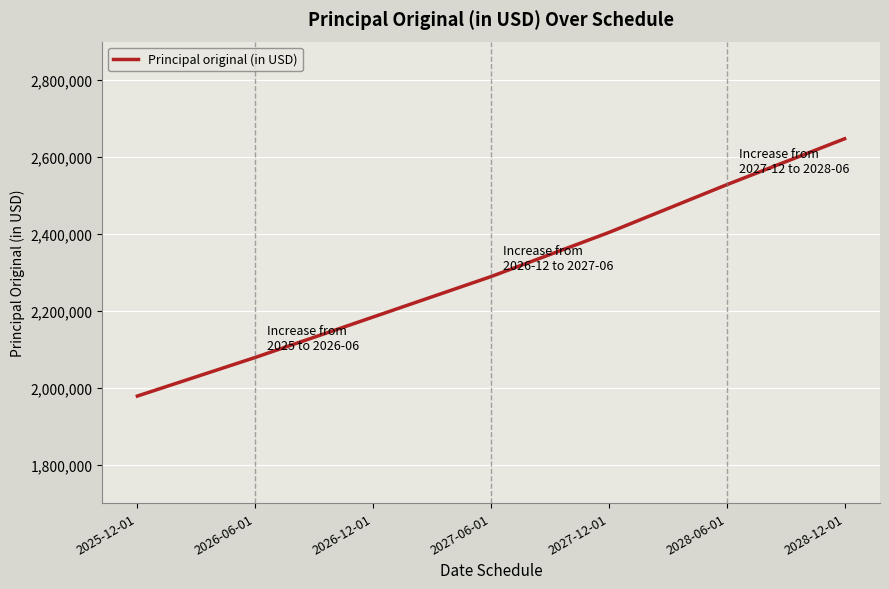

The chart shows a value of 2834147.5 at 2026-06-01. True or false?

False